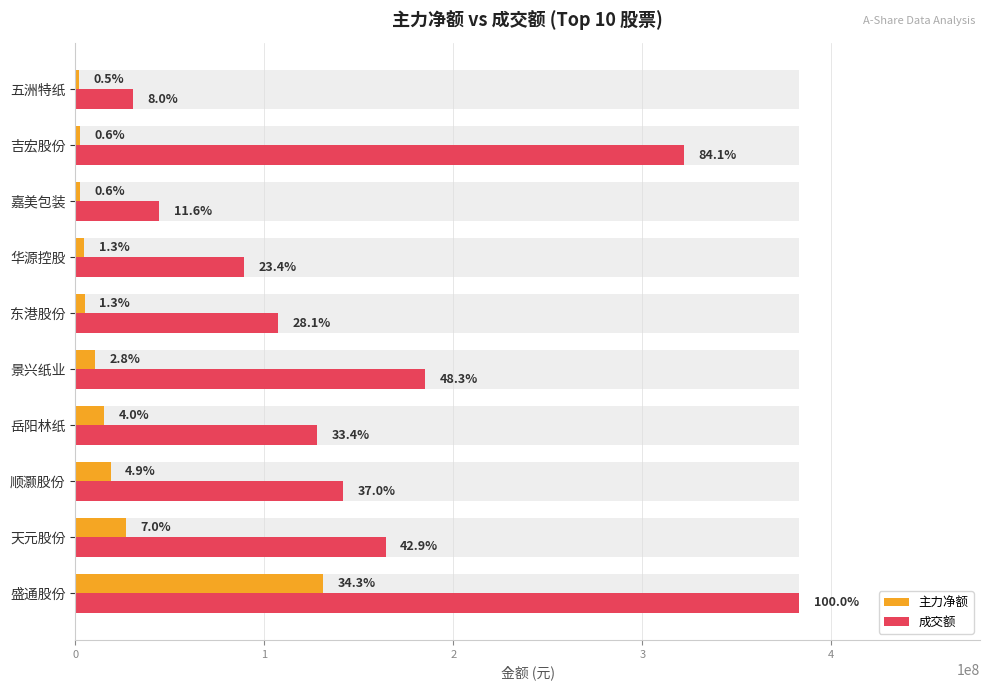

What is the value of the 主力净额 bar at the 4th from the left?

15260509